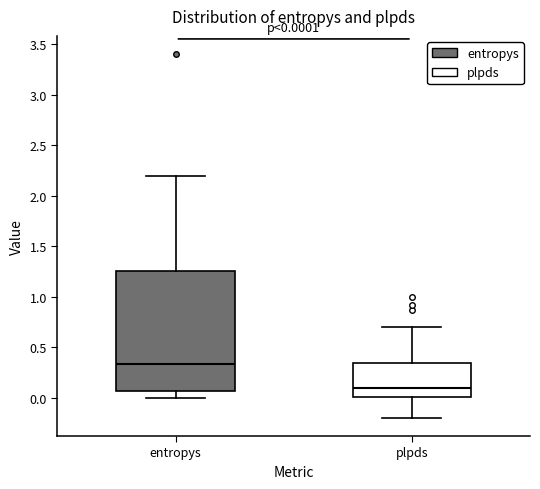

Which box's median line is the highest?

entropys